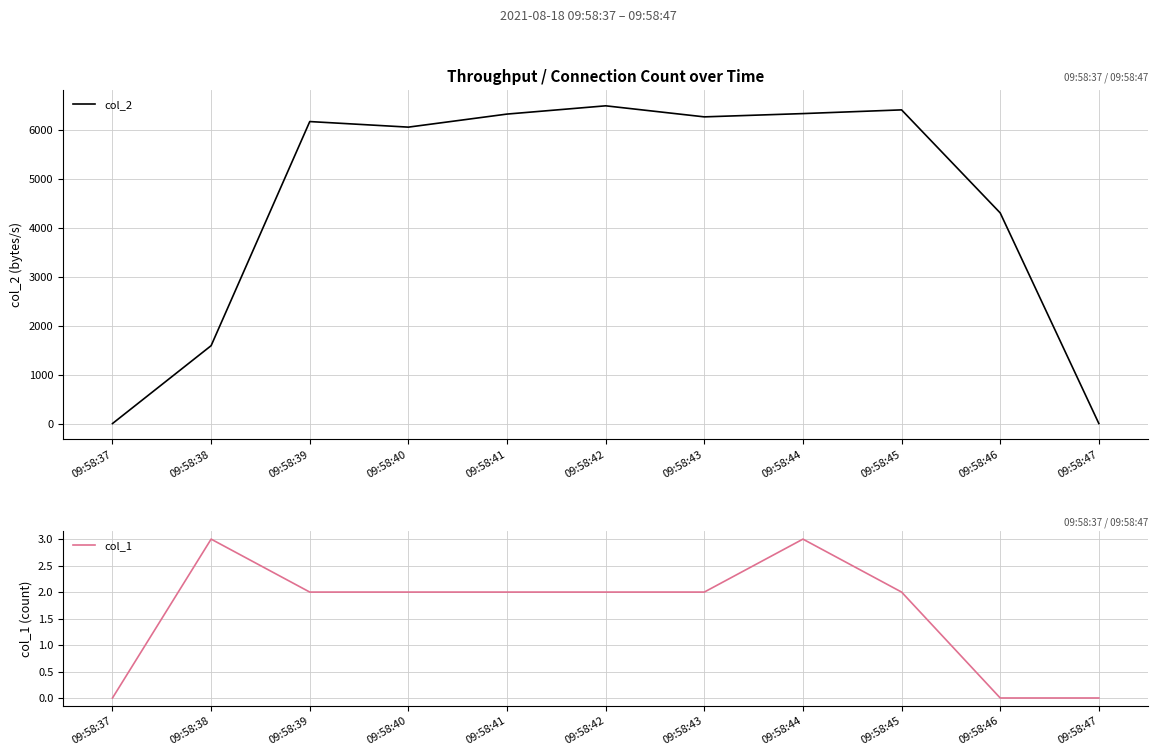

Which category has the highest value across all series?

09:58:42